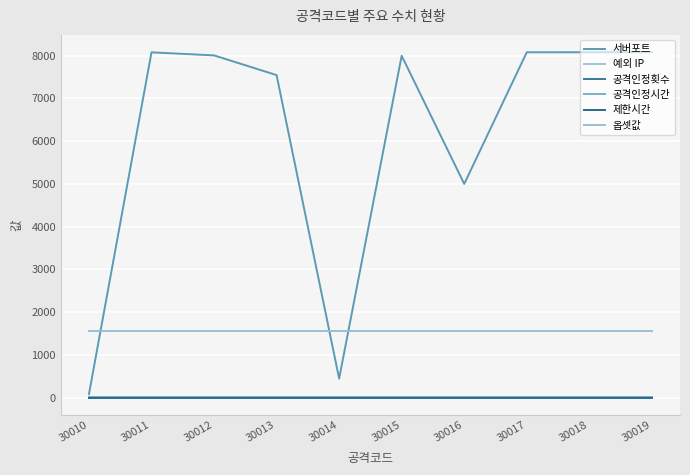

Does the chart have visible grid lines?

Yes